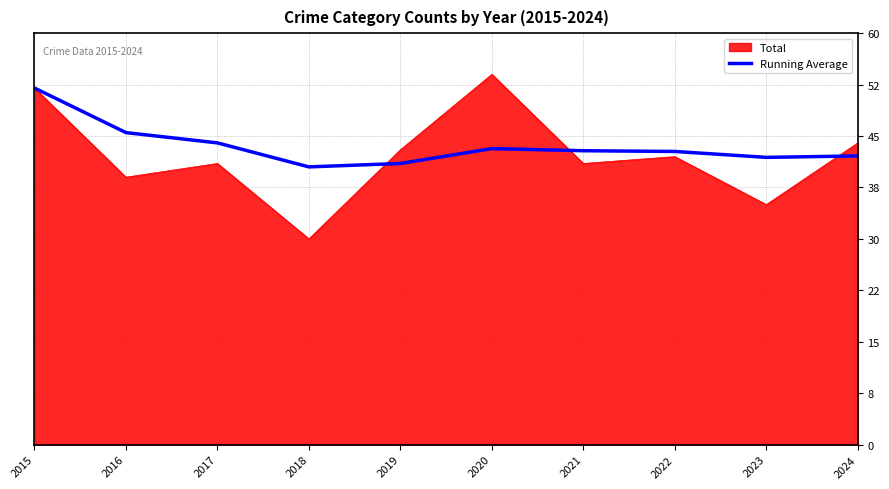

Which category has the lowest value in the Total series?

2018